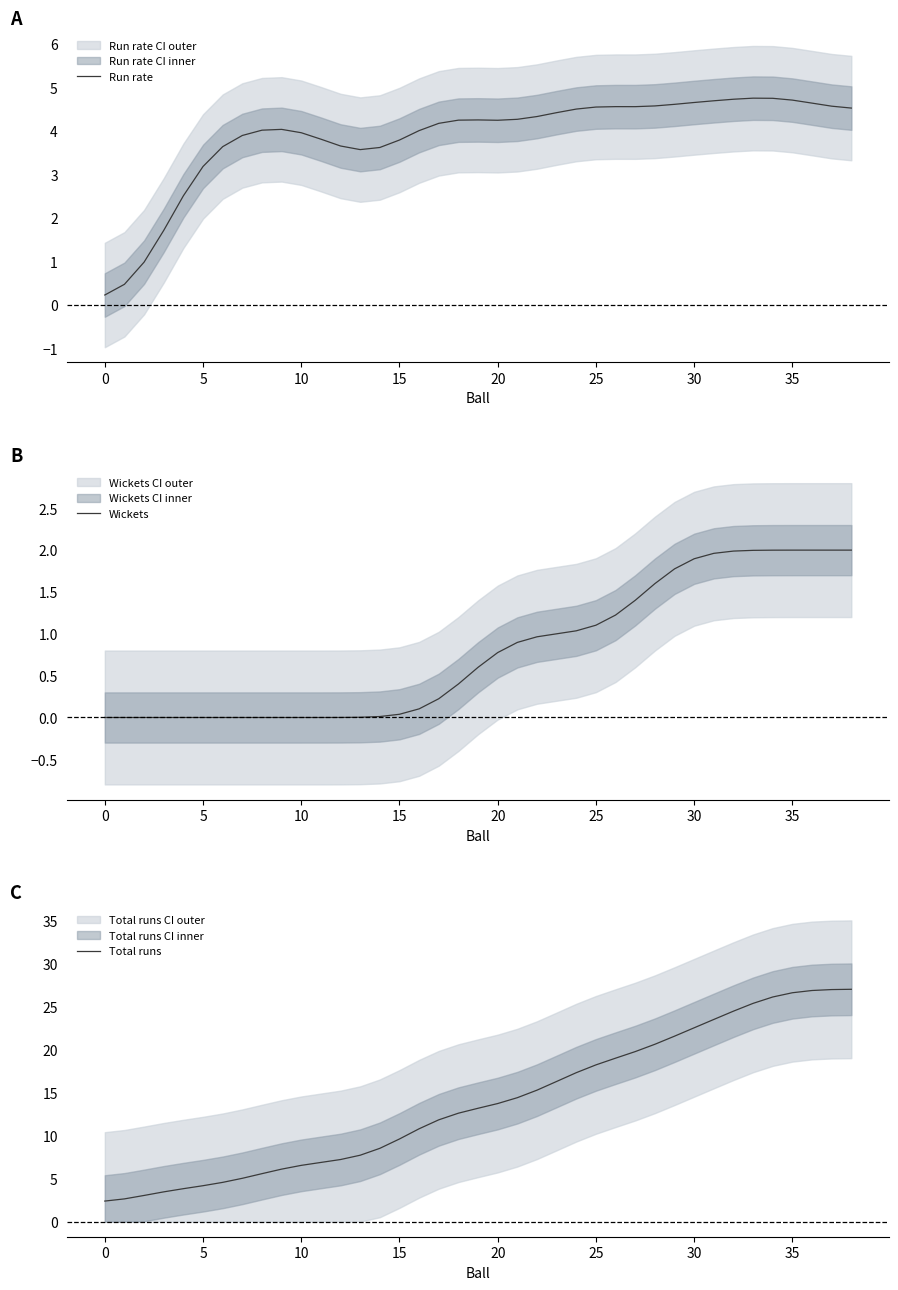

Is it true that Run rate equals 6.3 at 20?

False